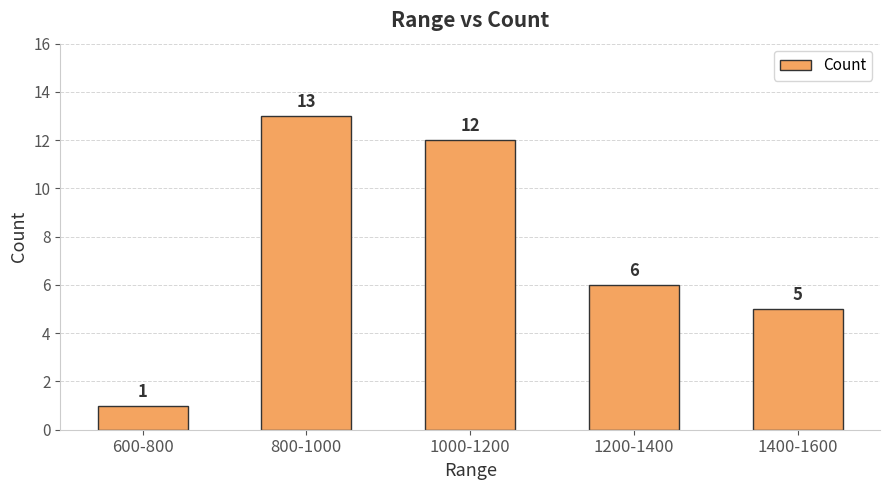

Reading left to right, transcribe all the data shown in this chart.

1	13	12	6	5